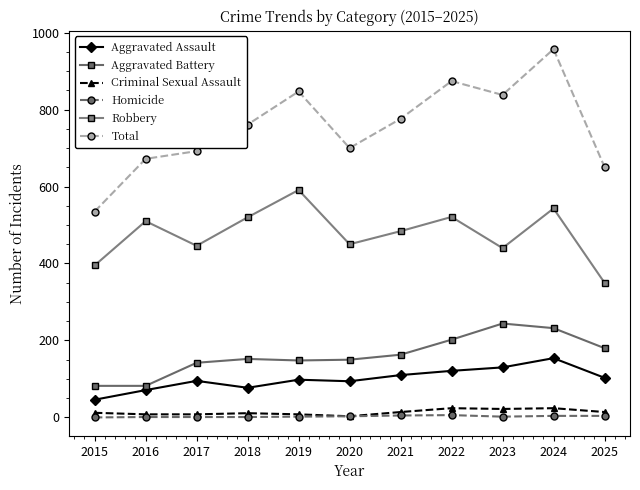

What is the value of the Aggravated Battery point at the 1st from the left?

82